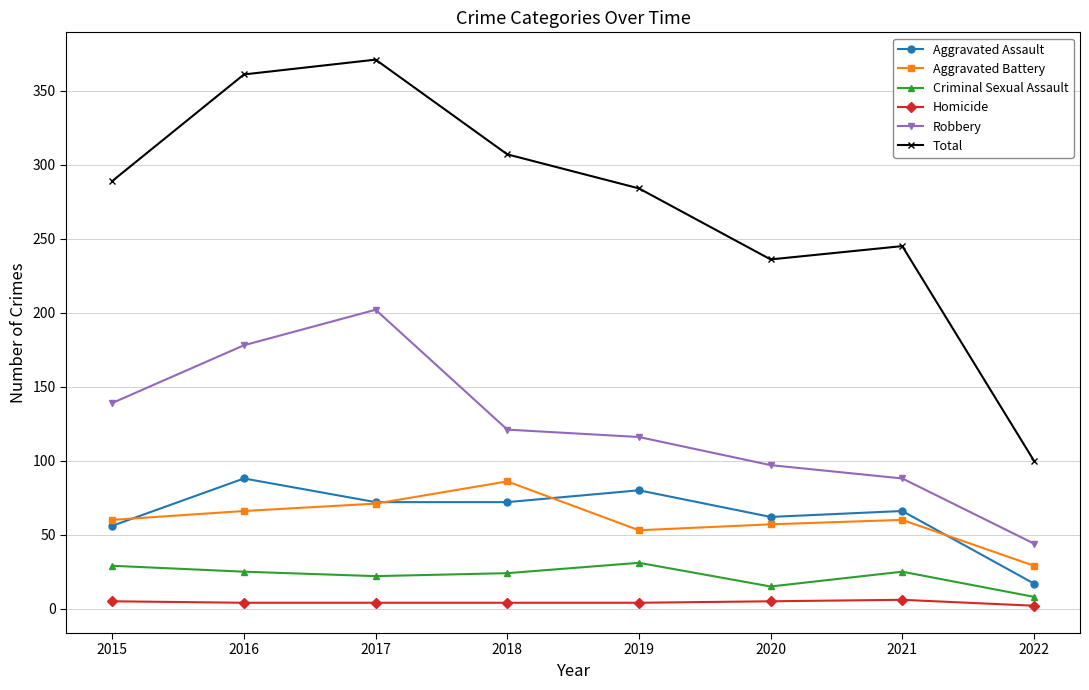

At which category does Aggravated Assault reach its first local peak?

2016